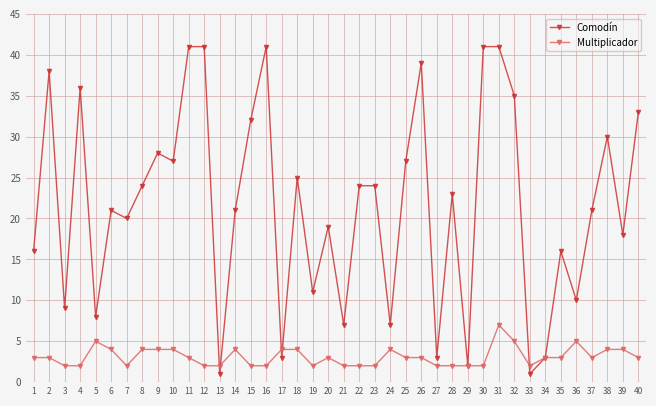

Reading left to right, transcribe all the data shown in this chart.

Comodín: 1=16	2=38	3=9	4=36	5=8	6=21	7=20	8=24	9=28	10=27	11=41	12=41	13=1	14=21	15=32	16=41	17=3	18=25	19=11	20=19	21=7	22=24	23=24	24=7	25=27	26=39	27=3	28=23	29=2	30=41	31=41	32=35	33=1	34=3	35=16	36=10	37=21	38=30	39=18	40=33
Multiplicador: 1=3	2=3	3=2	4=2	5=5	6=4	7=2	8=4	9=4	10=4	11=3	12=2	13=2	14=4	15=2	16=2	17=4	18=4	19=2	20=3	21=2	22=2	23=2	24=4	25=3	26=3	27=2	28=2	29=2	30=2	31=7	32=5	33=2	34=3	35=3	36=5	37=3	38=4	39=4	40=3